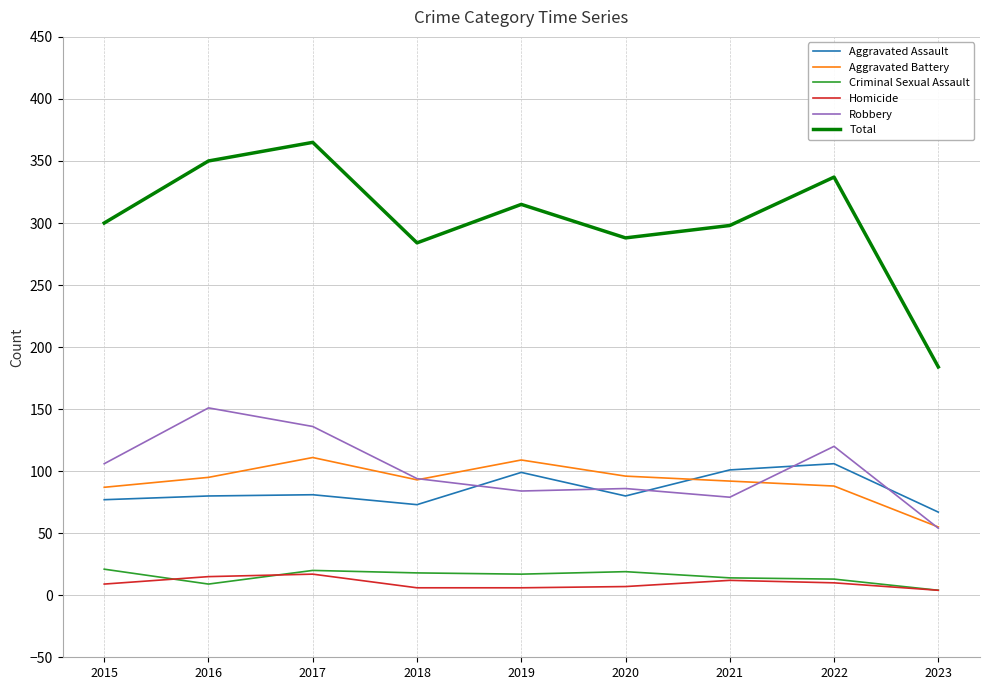

What is the maximum value for Robbery?

151